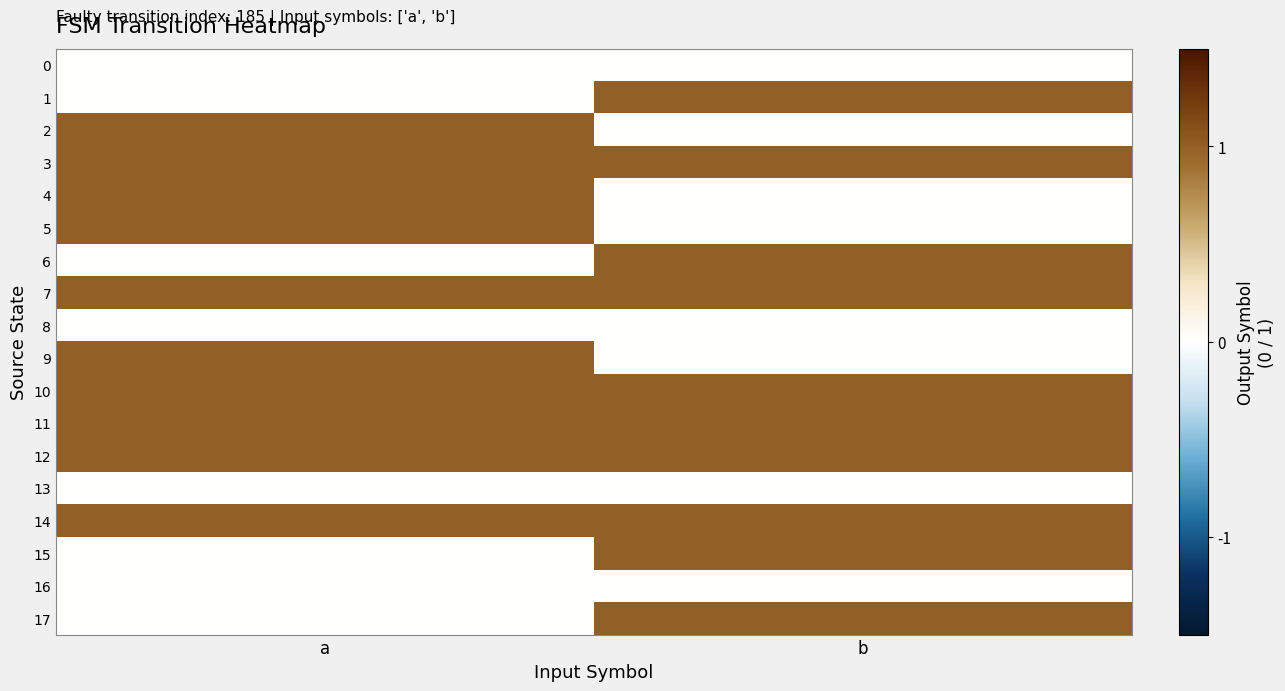

What is the spread (max minus min) of values at b?

1